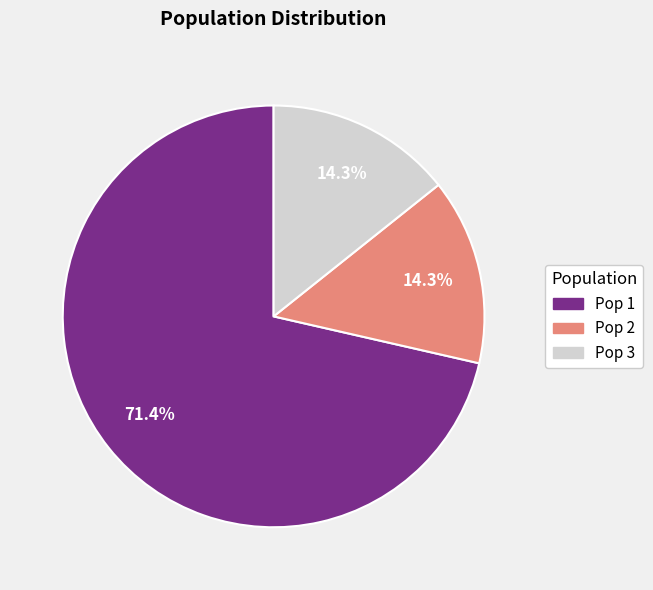

To the nearest percent, what is the difference between the Pop 1 and Pop 2 slice percentages?

57%